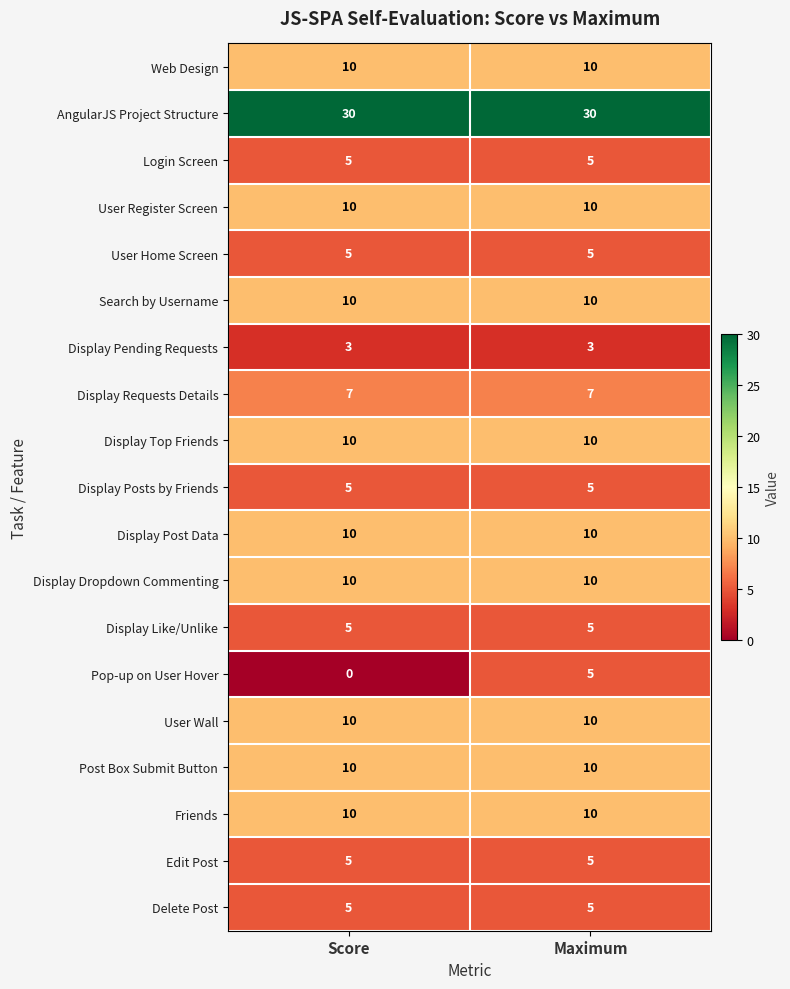

At how many categories does at least one series exceed 23?

2